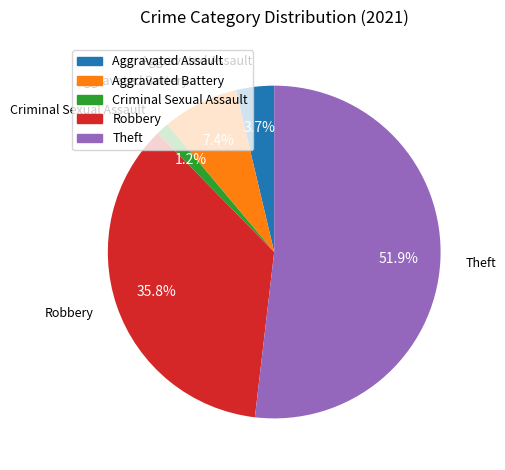

Do Criminal Sexual Assault and Robbery together represent more than half of the pie?

No